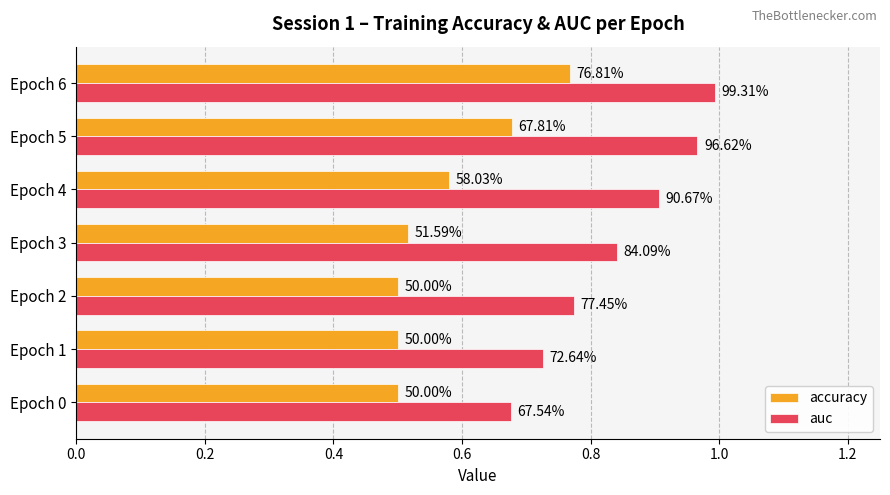

What are all the series names shown in the legend?

accuracy, auc